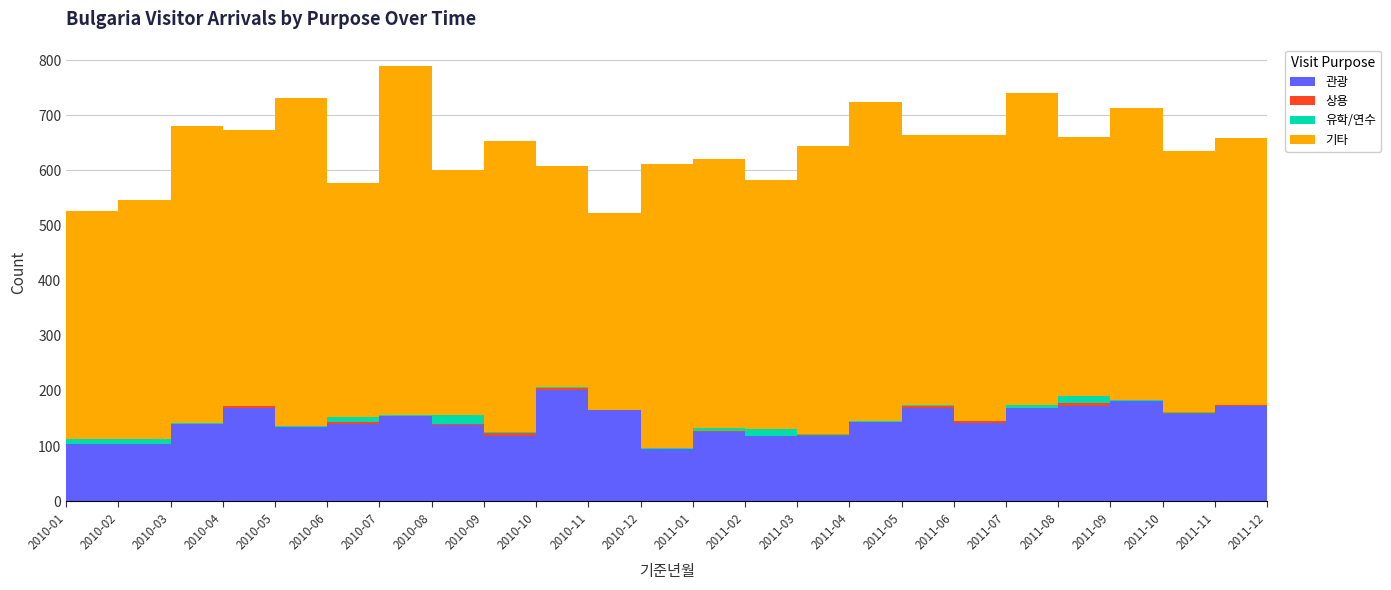

Reading left to right, extract all data points from this chart.

관광: 2010-01=103	2010-02=104	2010-03=140	2010-04=170	2010-05=134	2010-06=140	2010-07=155	2010-08=138	2010-09=118	2010-10=202	2010-11=165	2010-12=95	2011-01=126	2011-02=118	2011-03=119	2011-04=144	2011-05=169	2011-06=142	2011-07=169	2011-08=172	2011-09=181	2011-10=158	2011-11=172	2011-12=180
상용: 2010-01=0	2010-02=0	2010-03=0	2010-04=2	2010-05=1	2010-06=3	2010-07=0	2010-08=2	2010-09=5	2010-10=3	2010-11=0	2010-12=0	2011-01=2	2011-02=1	2011-03=2	2011-04=0	2011-05=4	2011-06=3	2011-07=1	2011-08=7	2011-09=0	2011-10=2	2011-11=3	2011-12=1
유학/연수: 2010-01=9	2010-02=9	2010-03=2	2010-04=1	2010-05=2	2010-06=9	2010-07=1	2010-08=17	2010-09=3	2010-10=2	2010-11=0	2010-12=1	2011-01=4	2011-02=12	2011-03=1	2011-04=2	2011-05=2	2011-06=1	2011-07=4	2011-08=12	2011-09=3	2011-10=2	2011-11=0	2011-12=1
기타: 2010-01=414	2010-02=434	2010-03=538	2010-04=501	2010-05=594	2010-06=425	2010-07=633	2010-08=444	2010-09=527	2010-10=401	2010-11=357	2010-12=515	2011-01=489	2011-02=452	2011-03=522	2011-04=578	2011-05=489	2011-06=519	2011-07=566	2011-08=470	2011-09=530	2011-10=474	2011-11=484	2011-12=605